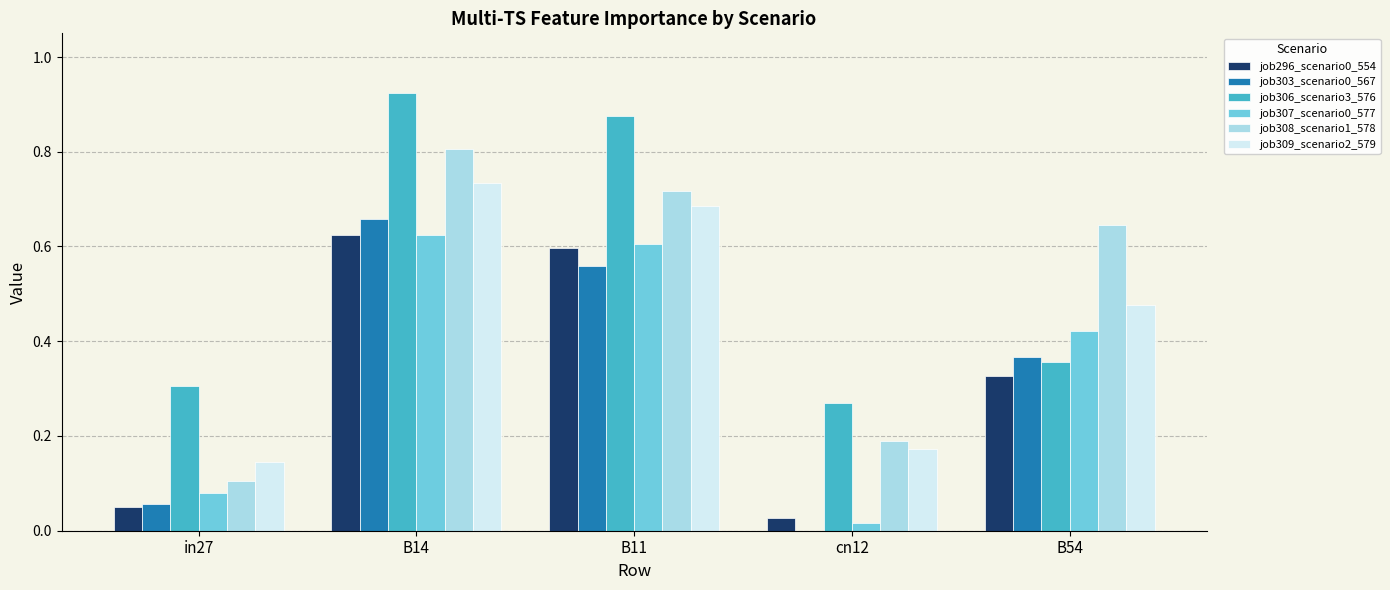

Where is job296_scenario0_554 nearest to the value 0?

cn12